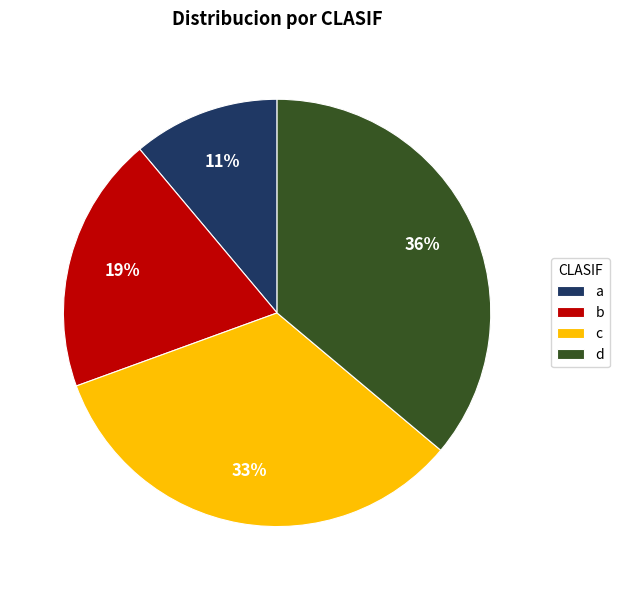

To the nearest percent, what is the difference between the largest and smallest slice percentages?

25%